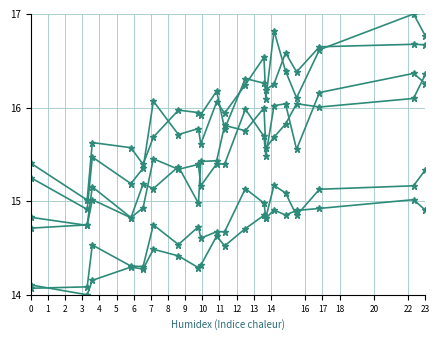

How many data points does each series have?

20